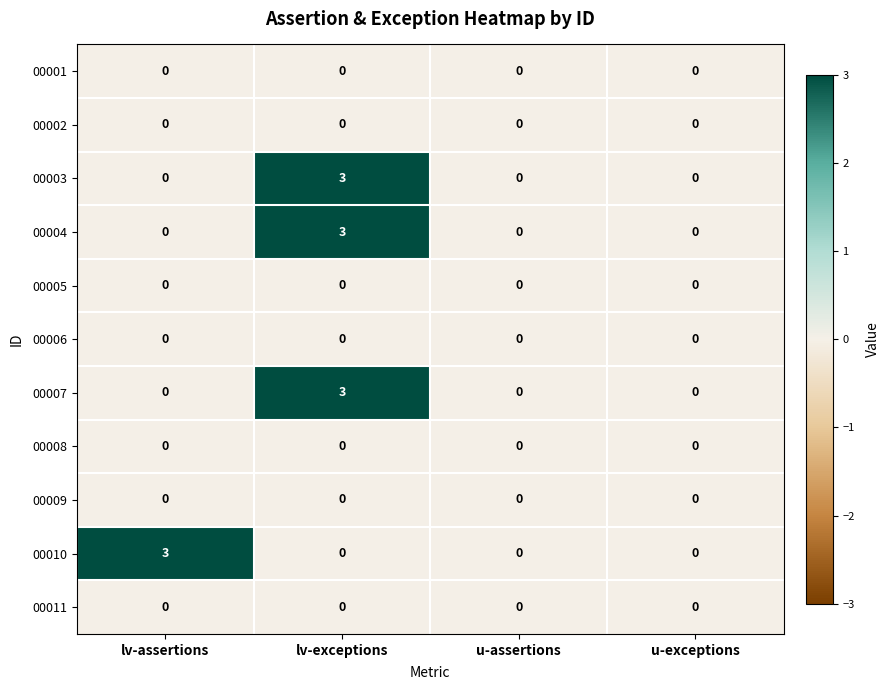

True or false: 00009 has a value of 0 at lv-exceptions.

True